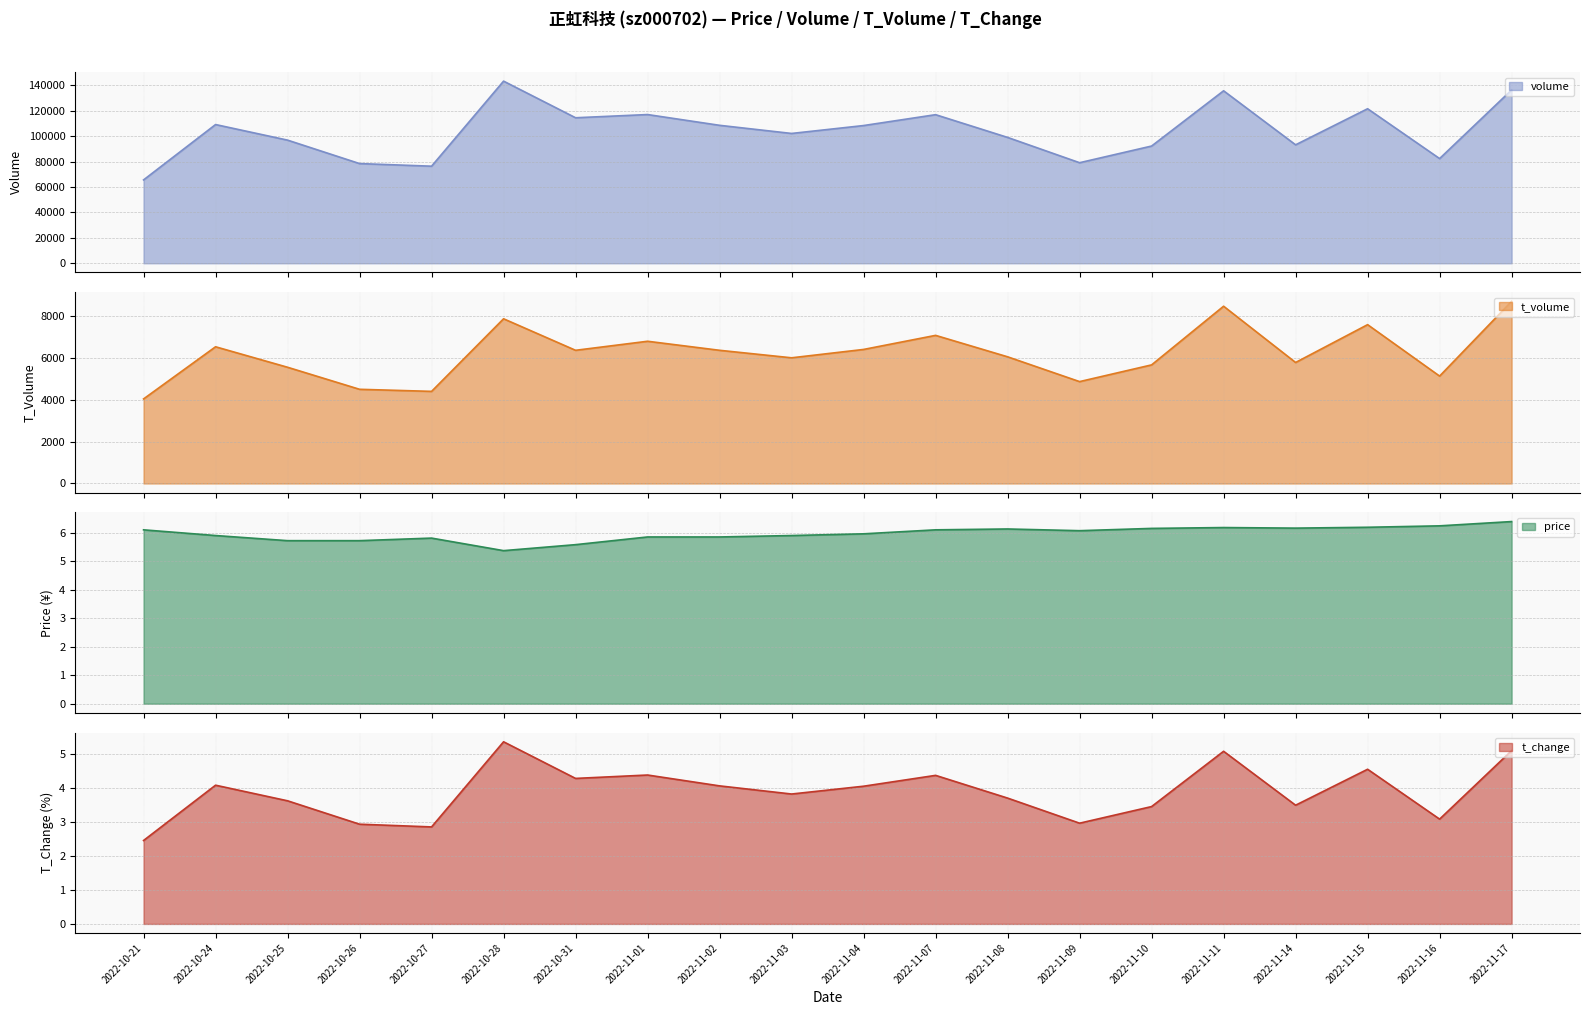

What is the value of the price point at the 15th from the left?

6.2